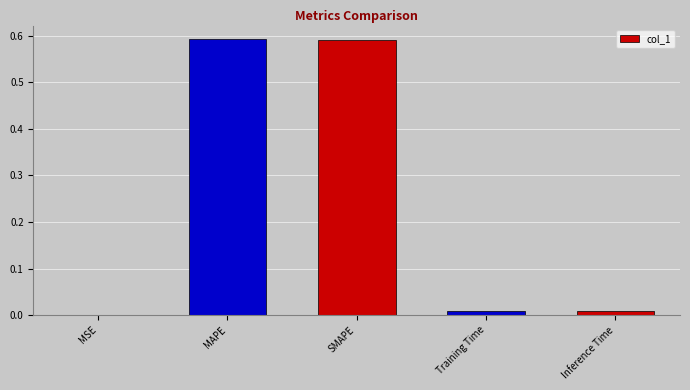

True or false: the data shows 0.0 at MSE.

True